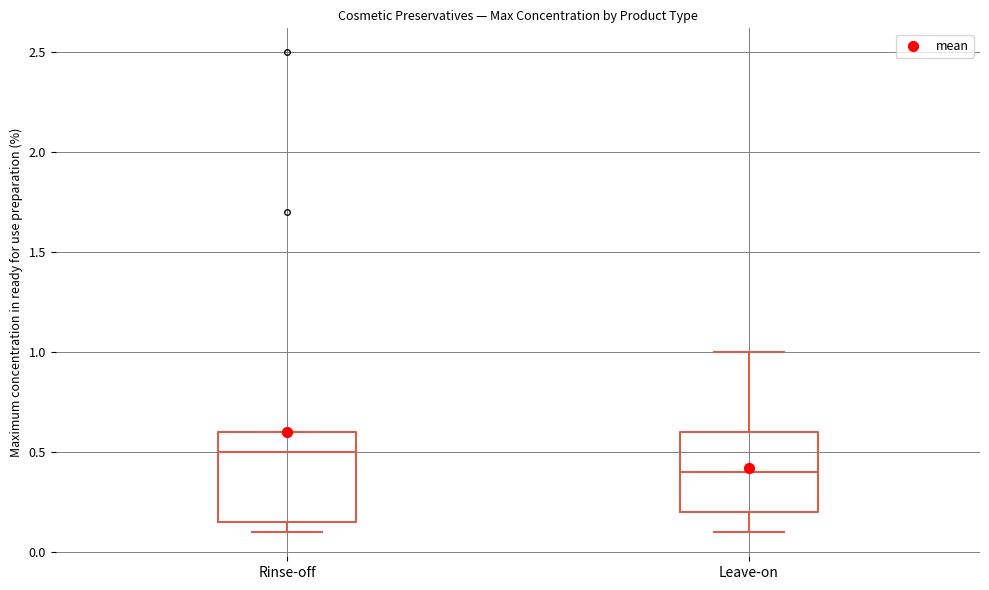

Where is the upper edge of the box for Leave-on on the y-axis? The values are not printed on the chart, so give them approximately, as read against the axis.

0.60